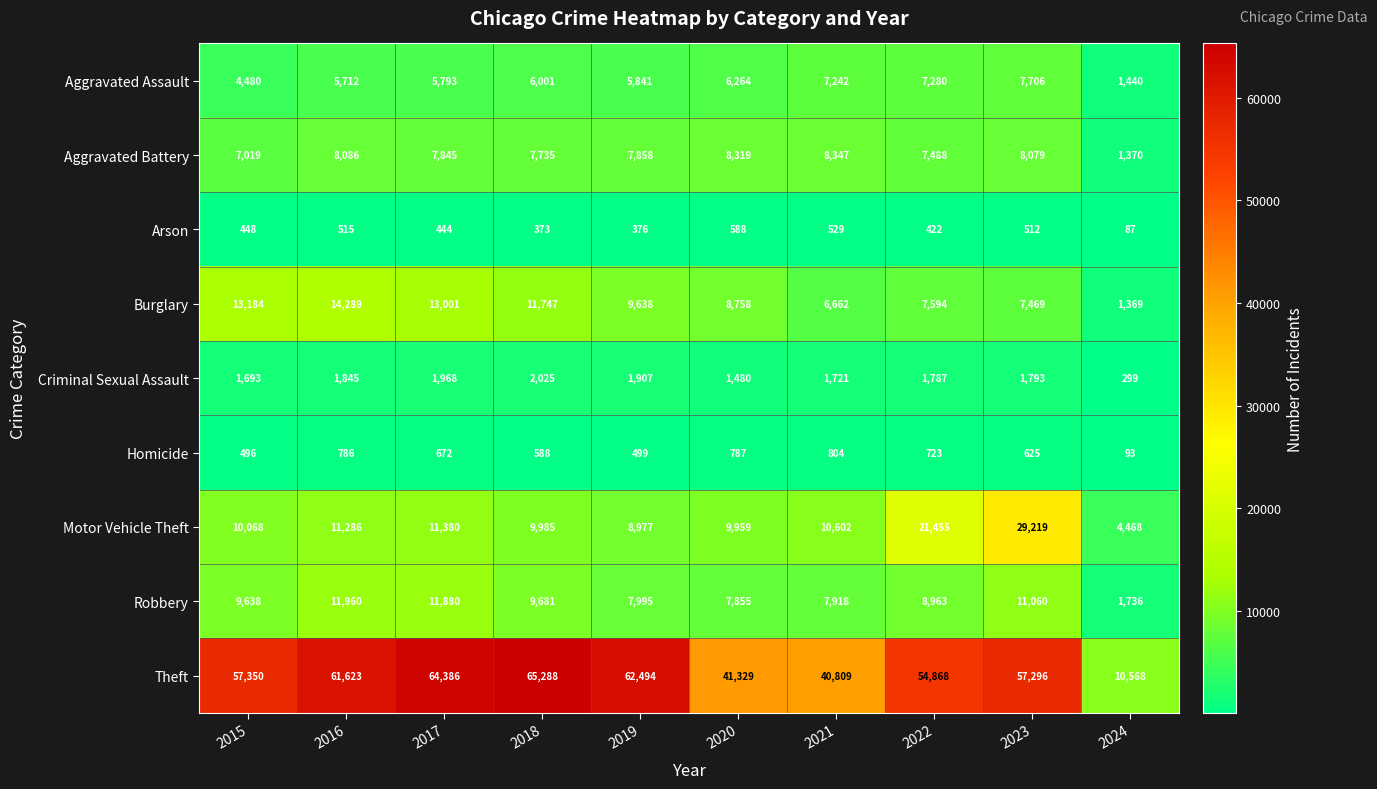

Which series changed the most between 2016 and 2017?

Theft